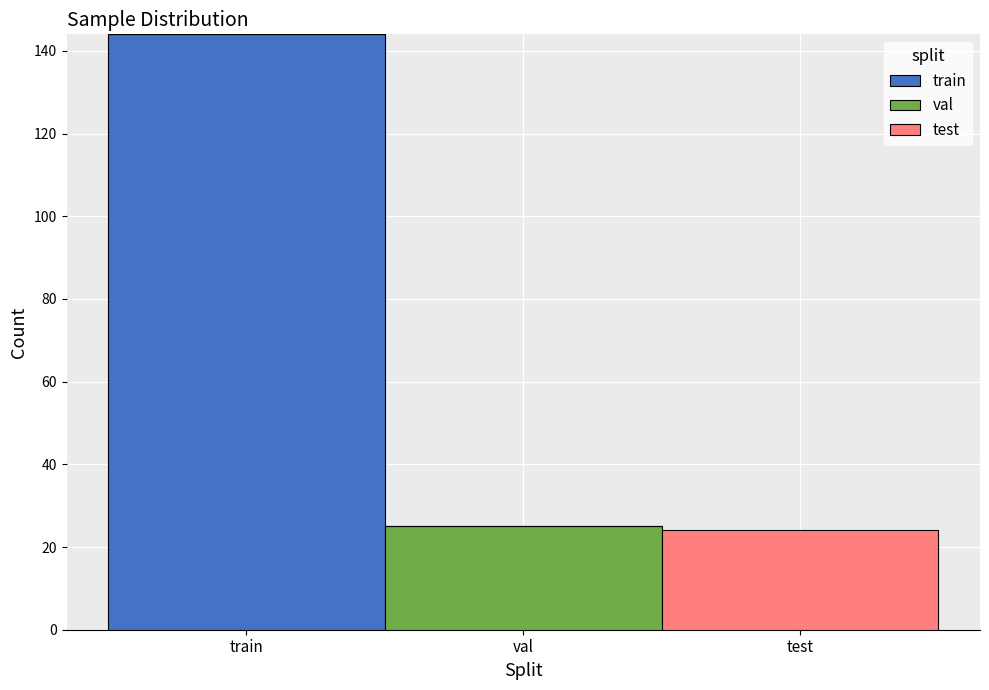

What is the total value across all series at val?

25